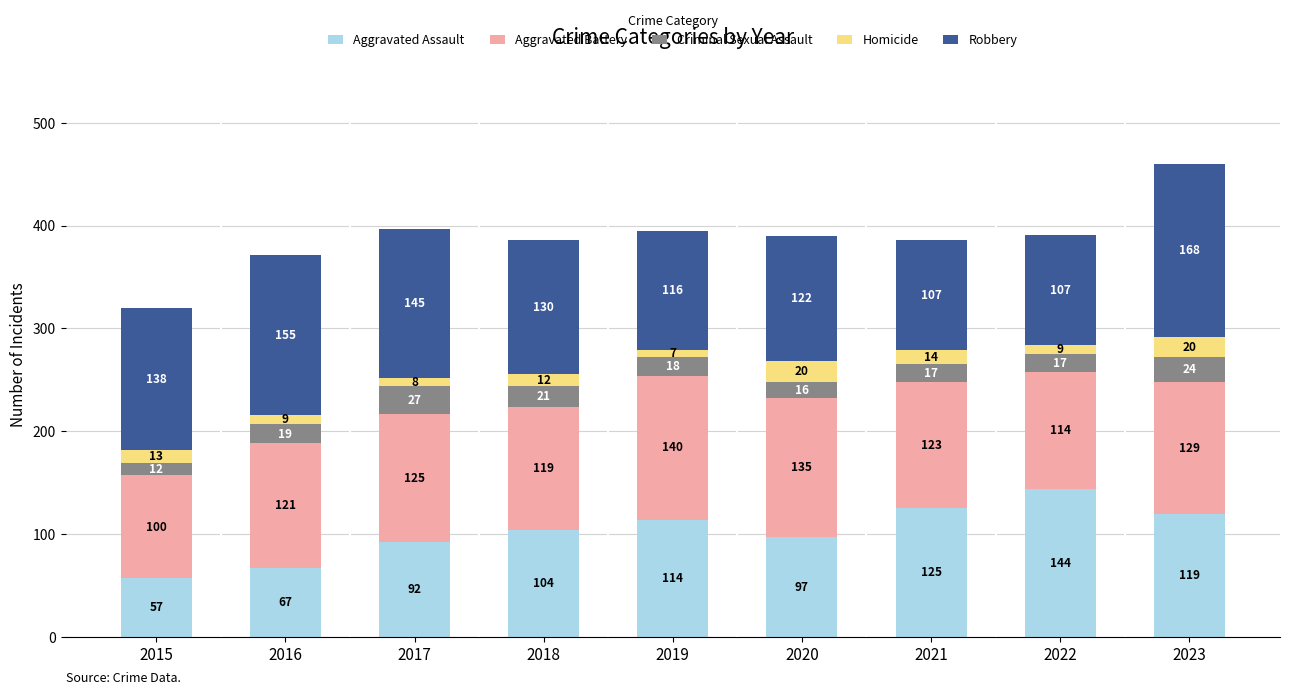

Count the number of categories in the chart.

9